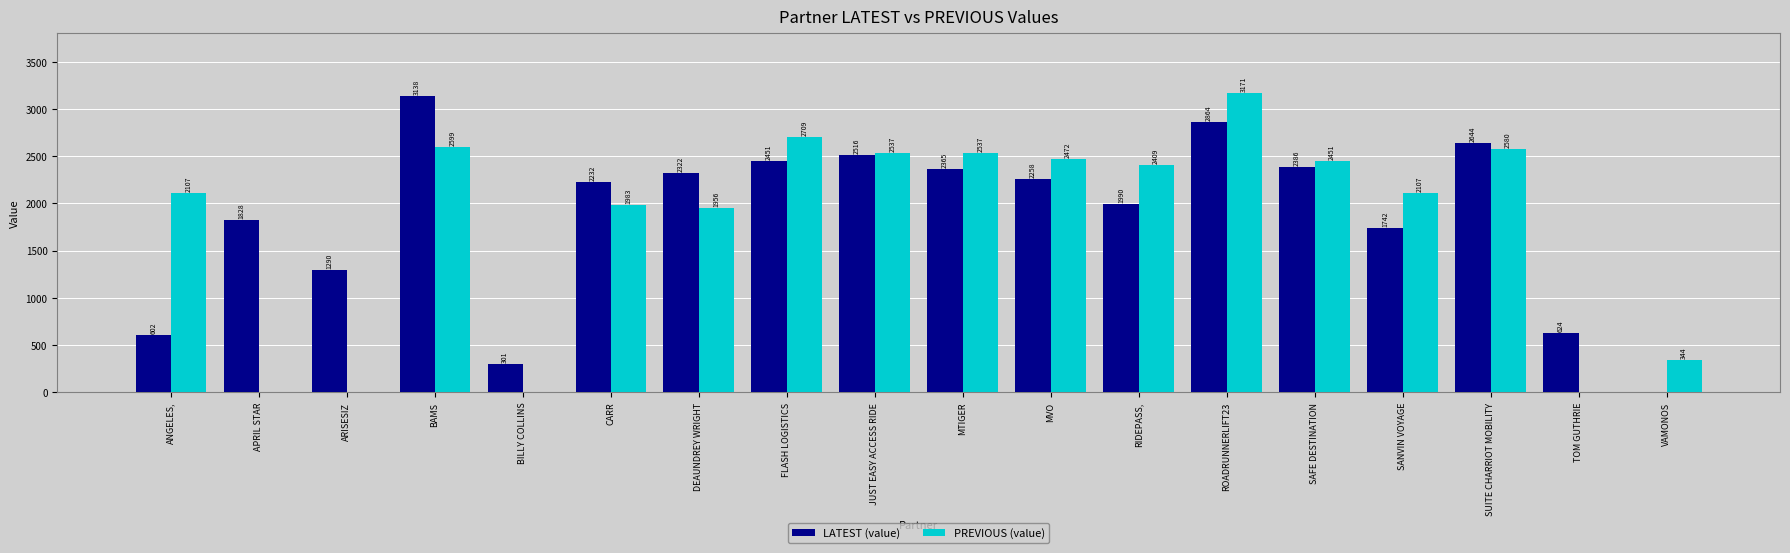

At which category is the sum across all series the highest?

ROADRUNNERLIFT23